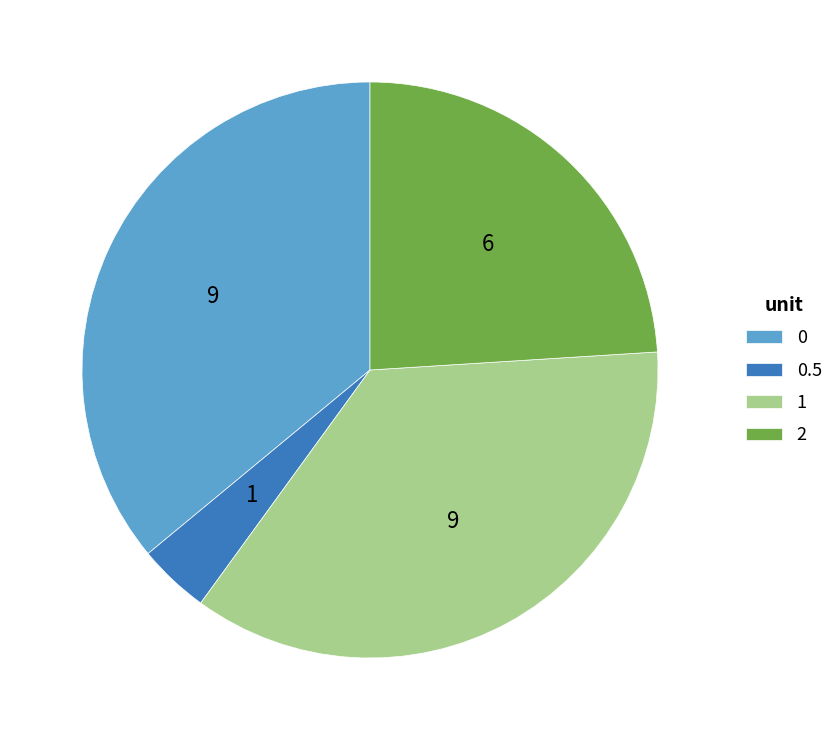

Does 0.5 represent more than half of the total?

No